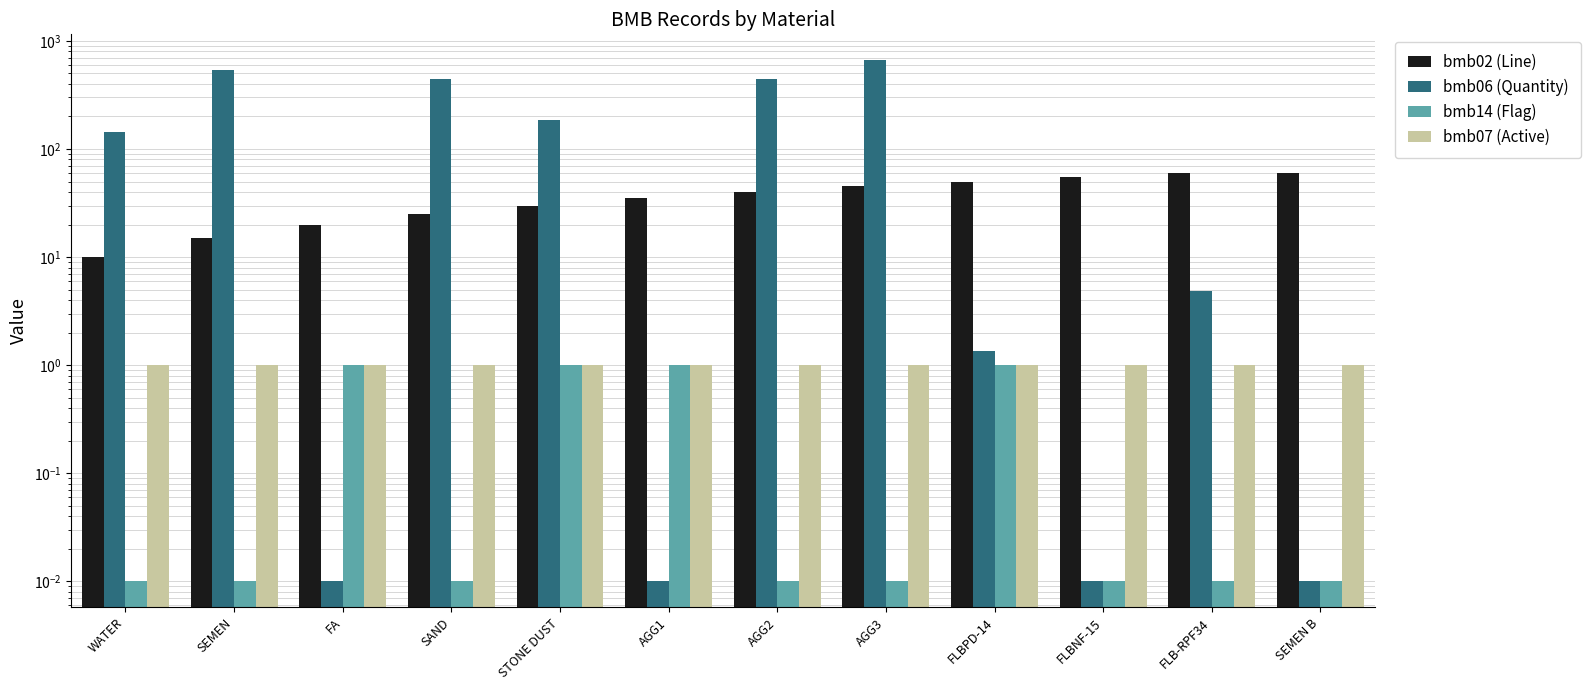

Which series has the largest range (max minus min)?

bmb06 (Quantity)